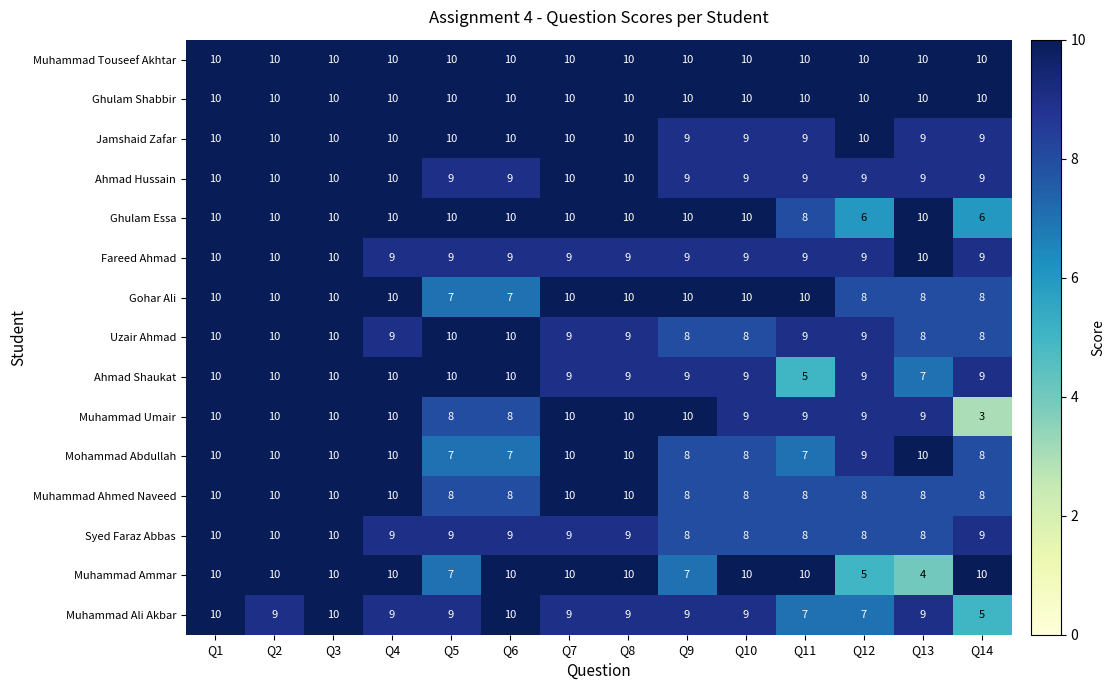

Is it true that Ahmad Hussain equals 16 at Q4?

False